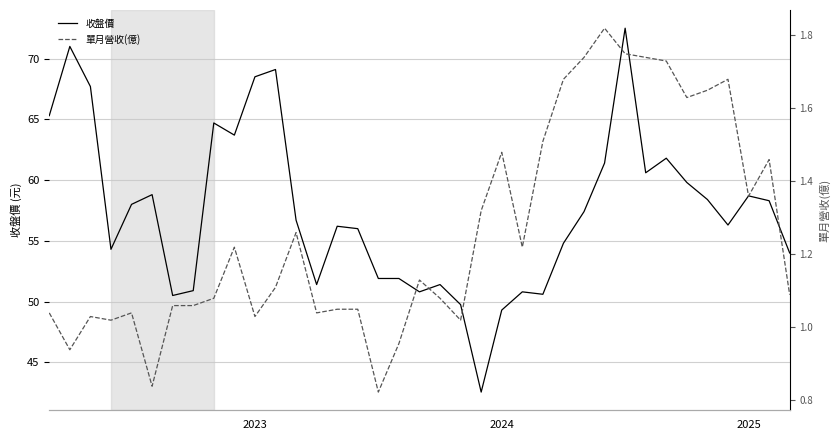

What is the difference between the 單月營收(億) values at 17 and 5?

0.1